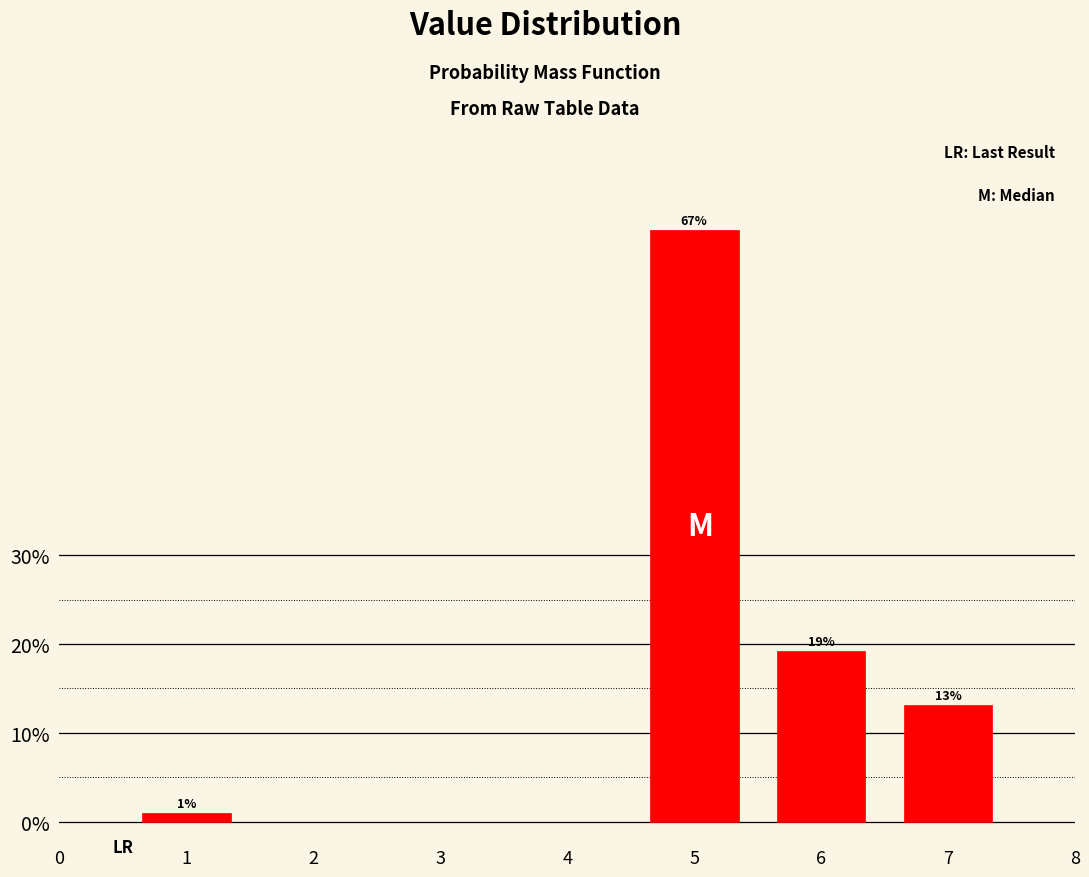

Rank the categories by value from lowest to highest.

1, 7, 6, 5